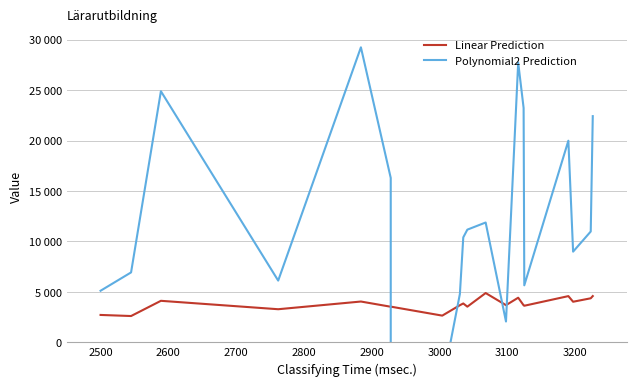

What is the label of the 16th point from the right?

2800